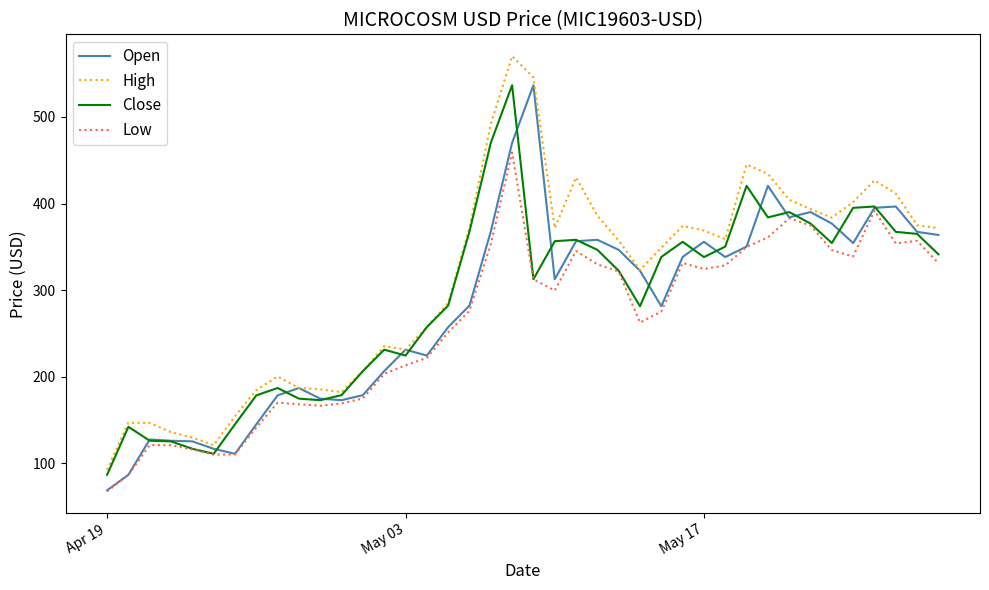

What is the greatest value displayed?

570.3